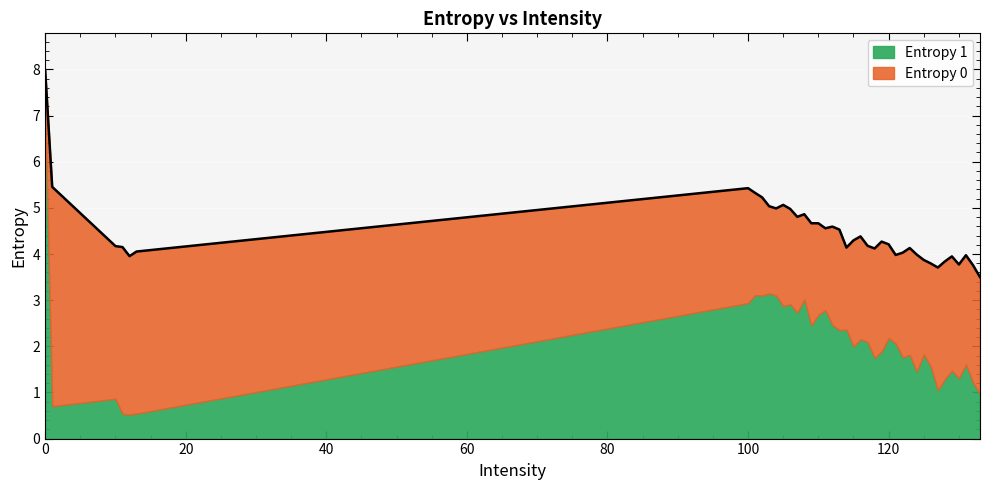

What is the maximum value for Entropy 1?

7.1